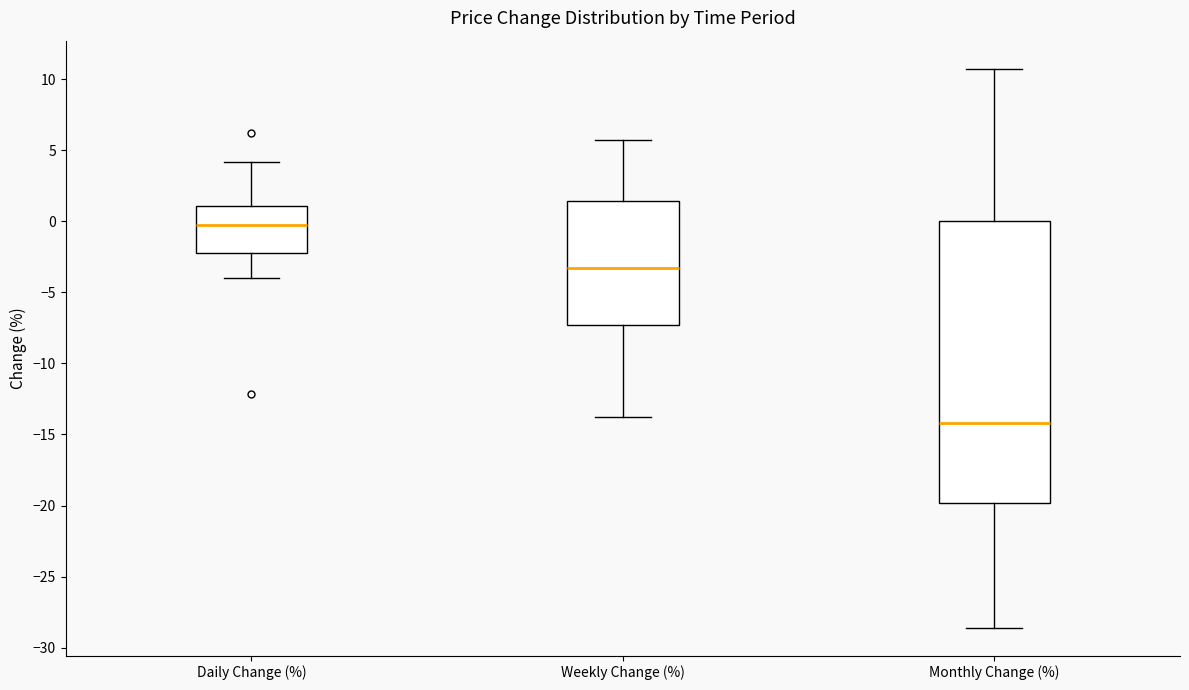

Reading left to right, read every box against the y-axis: the position of its median line, the range the box covers, and the ends of its whiskers. The values are not printed on the chart, so give them approximately, as read against the axis.

Daily Change (%): median 0.0, box -2.0 to 1.0, whiskers -4.0 to 4.0
Weekly Change (%): median -3.5, box -7.5 to 1.5, whiskers -14.0 to 5.5
Monthly Change (%): median -14.0, box -20.0 to 0.0, whiskers -28.5 to 10.5